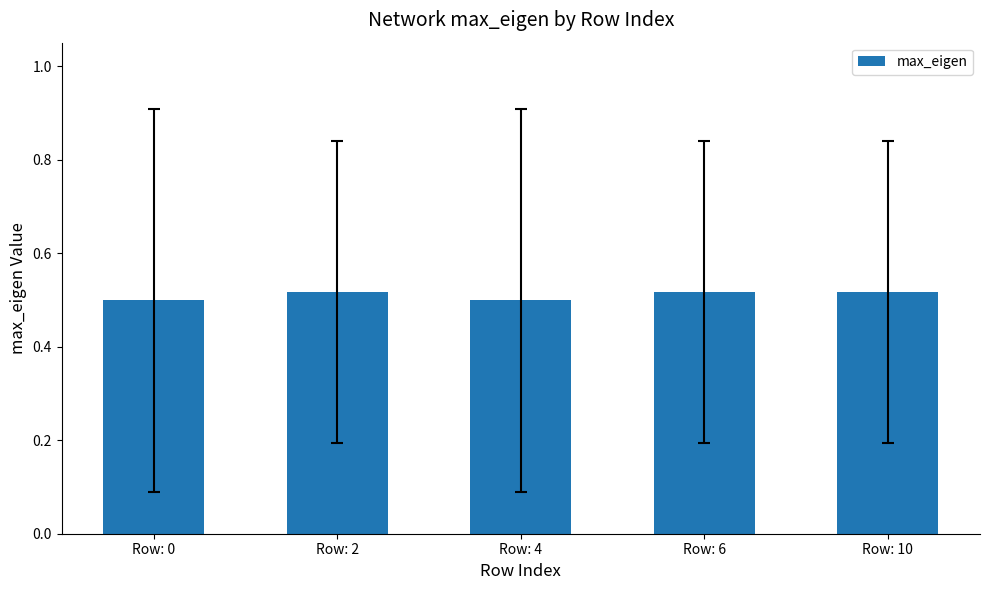

How many series are shown in this chart?

1